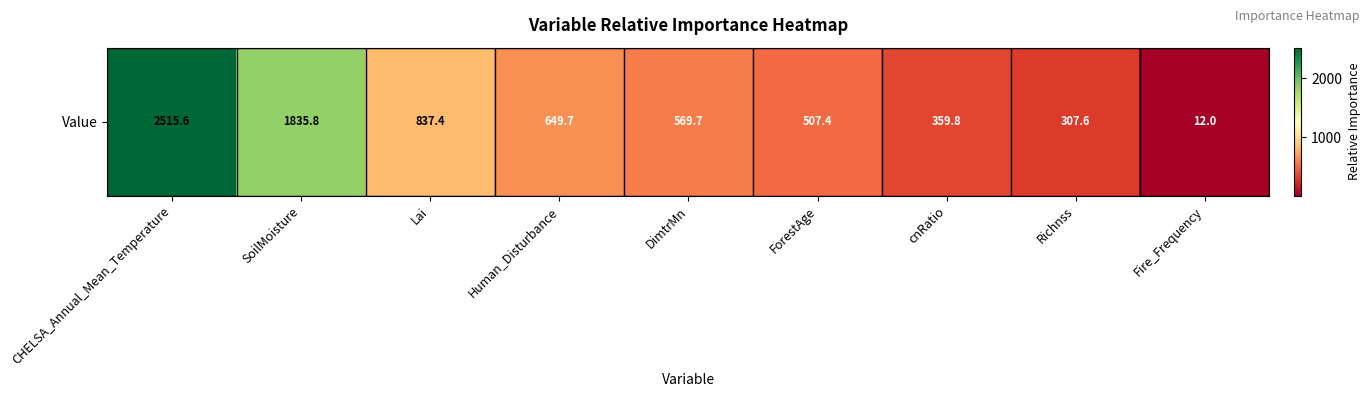

Between Richnss and ForestAge, which is larger?

ForestAge